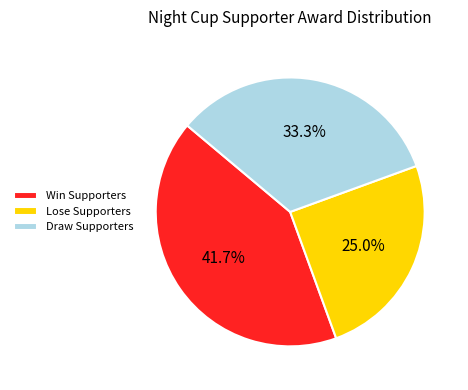

What is the total percentage of Draw Supporters and Win Supporters?

75.0%